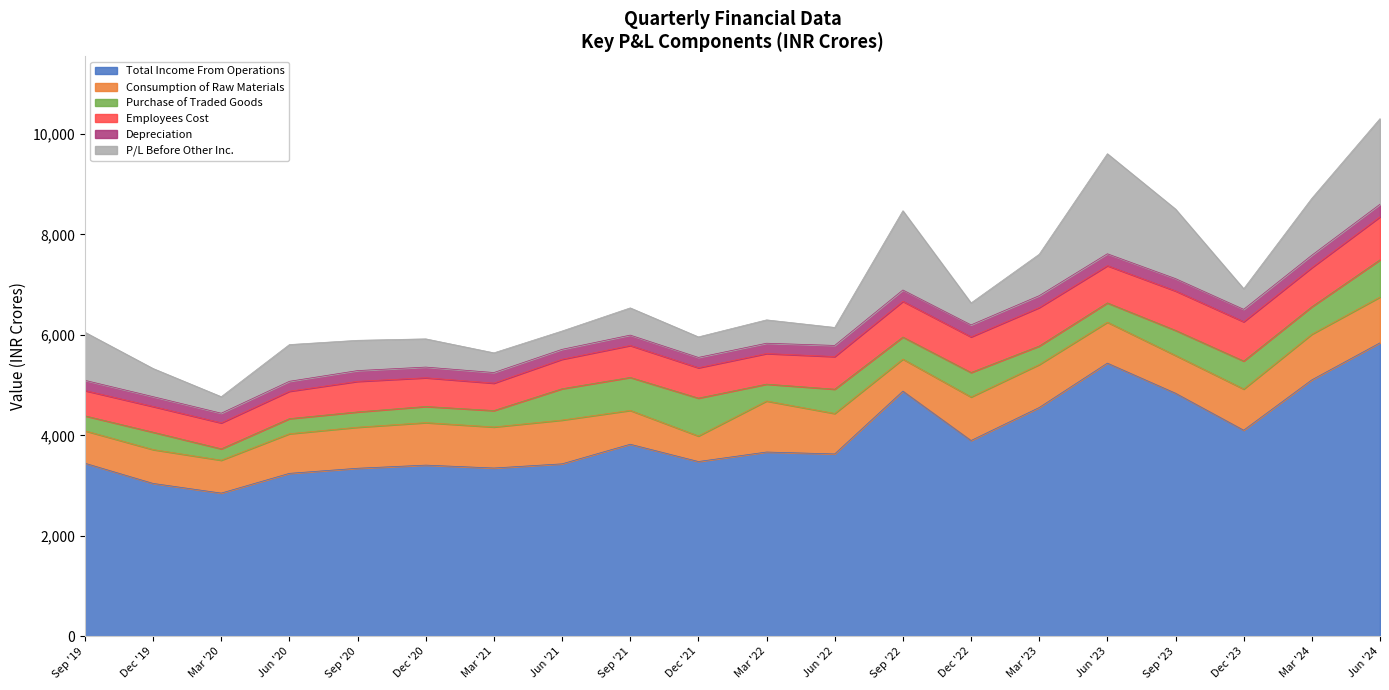

At Sep '22, list the series in order from smallest to largest.

Depreciation, Purchase of Traded Goods, Consumption of Raw Materials, Employees Cost, P/L Before Other Inc., Total Income From Operations